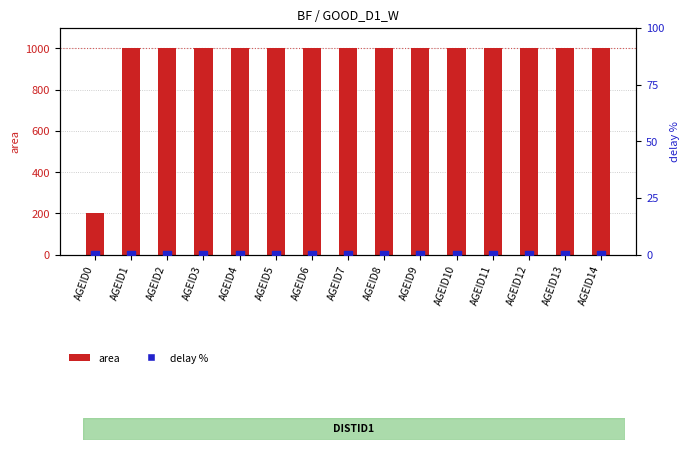

Is the value of area at AGEID11 greater than the value of delay % at AGEID7?

Yes